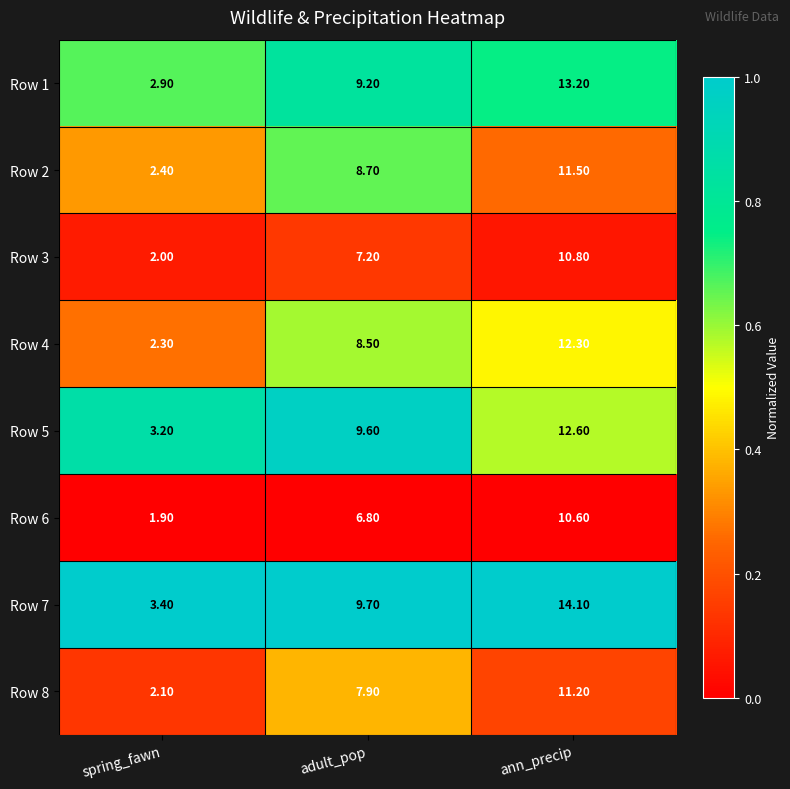

What is the spread (max minus min) of values at ann_precip?

3.5